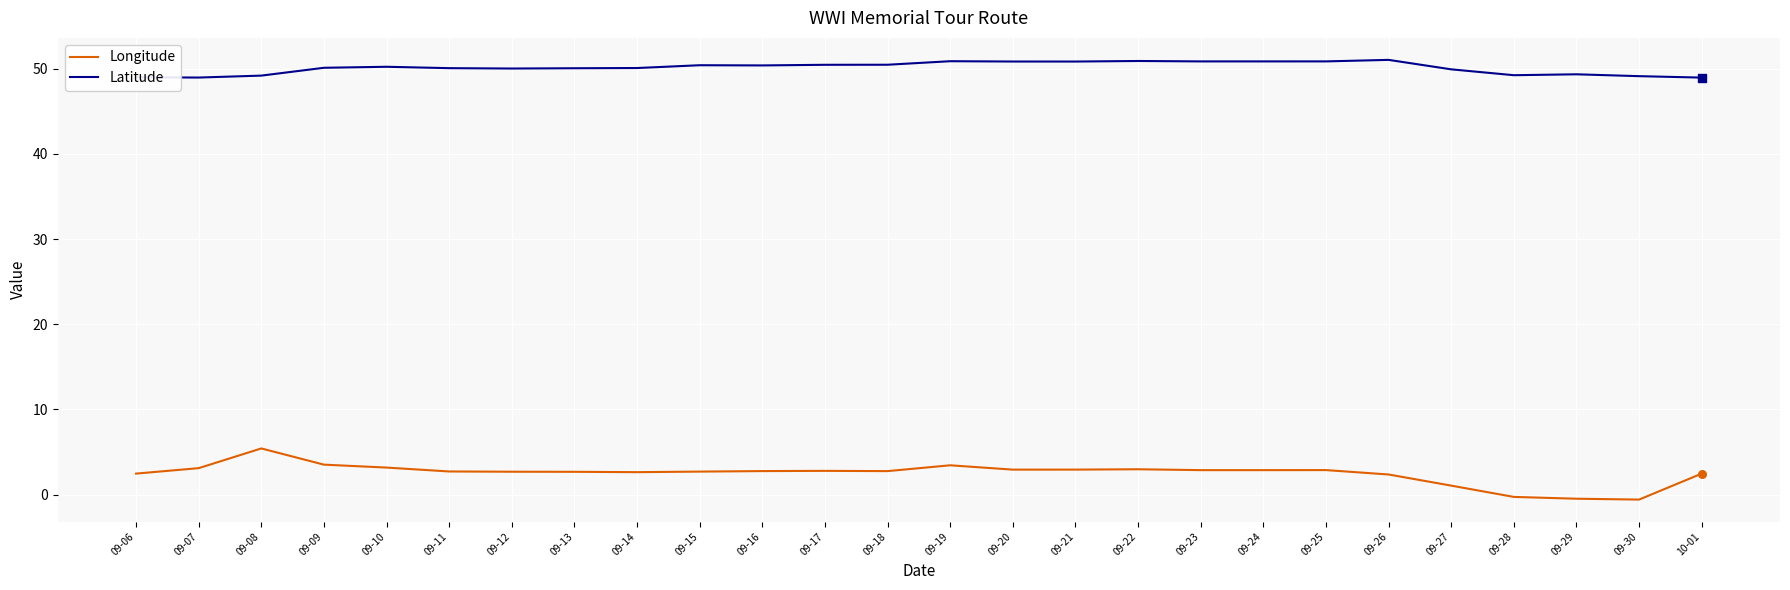

Is the value of Longitude at 09-07 greater than the value of Latitude at 09-24?

No